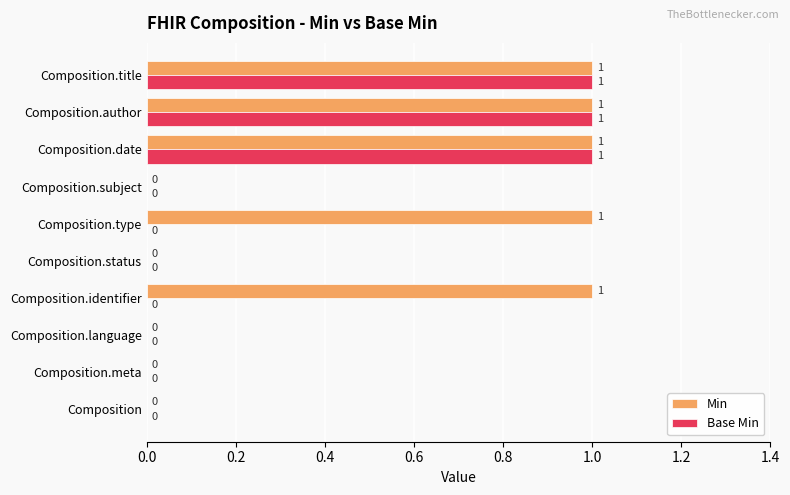

Between Composition.type and Composition.date, which series saw the biggest shift?

Base Min